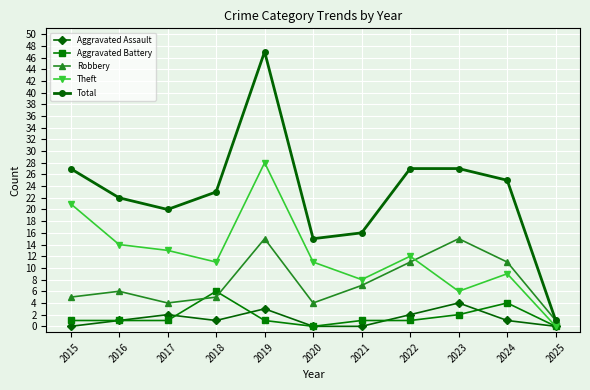

Reading right to left, what are all the values shown in this chart?

Aggravated Assault: 0	1	4	2	0	0	3	1	2	1	0
Aggravated Battery: 0	4	2	1	1	0	1	6	1	1	1
Robbery: 1	11	15	11	7	4	15	5	4	6	5
Theft: 0	9	6	12	8	11	28	11	13	14	21
Total: 1	25	27	27	16	15	47	23	20	22	27